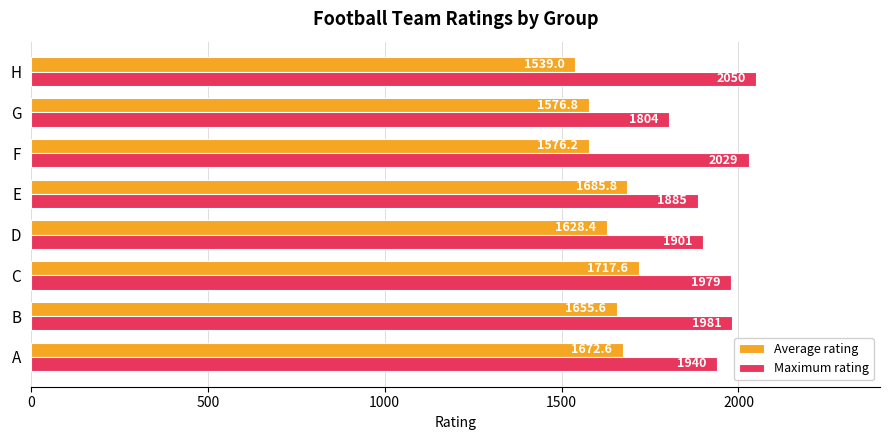

What is the sum of the Maximum rating values at G and H?

3854.0